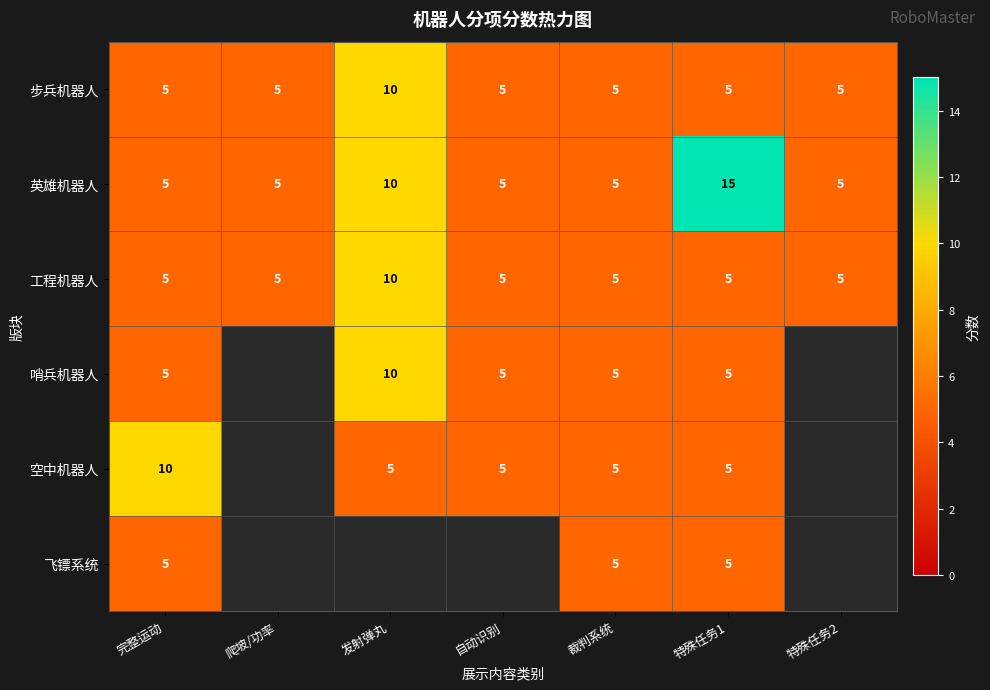

True or false: 英雄机器人 has a value of 5 at 裁判系统.

True